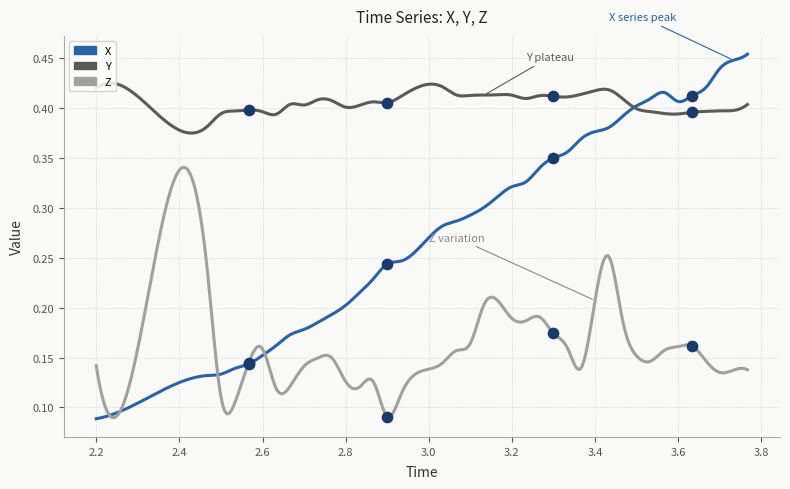

Which series reaches the maximum Y coordinate?

X